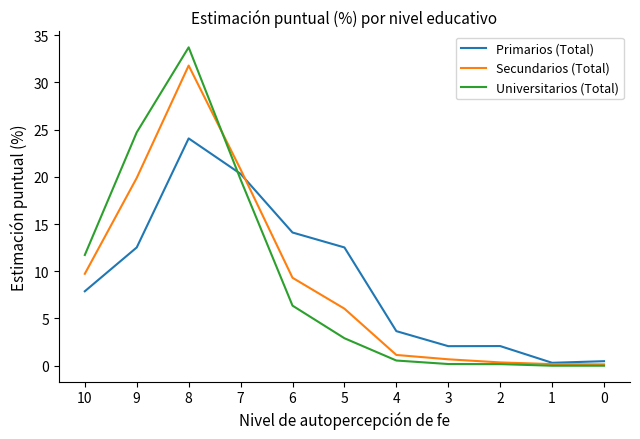

At which category is the sum across all series the highest?

8